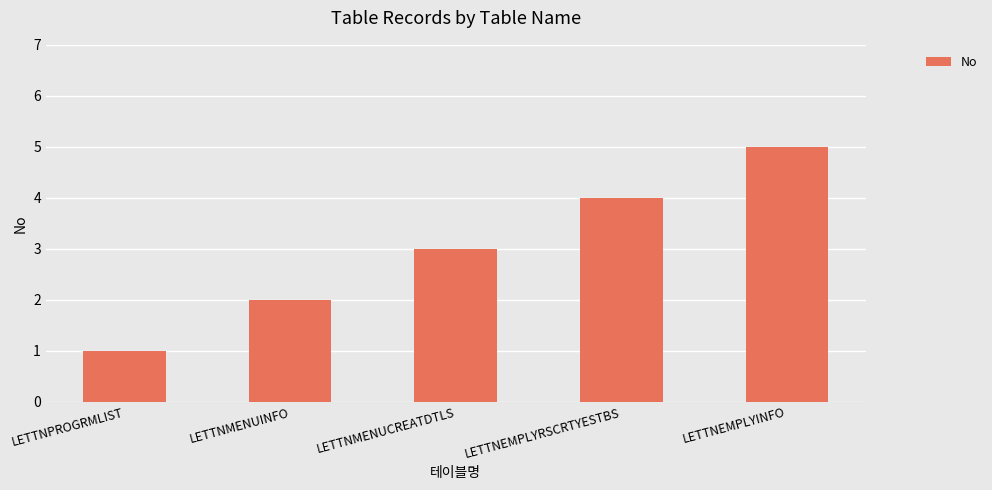

Does the chart contain any negative values?

No